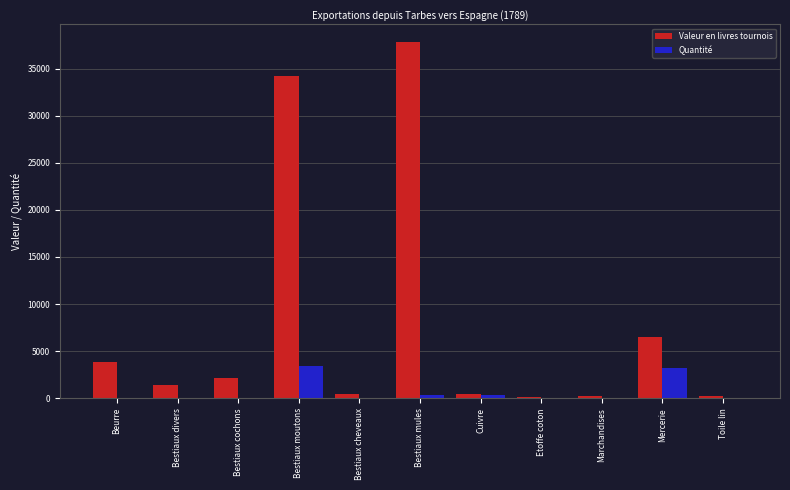

What is the approximate value of Quantité at Mercerie?

3250.0